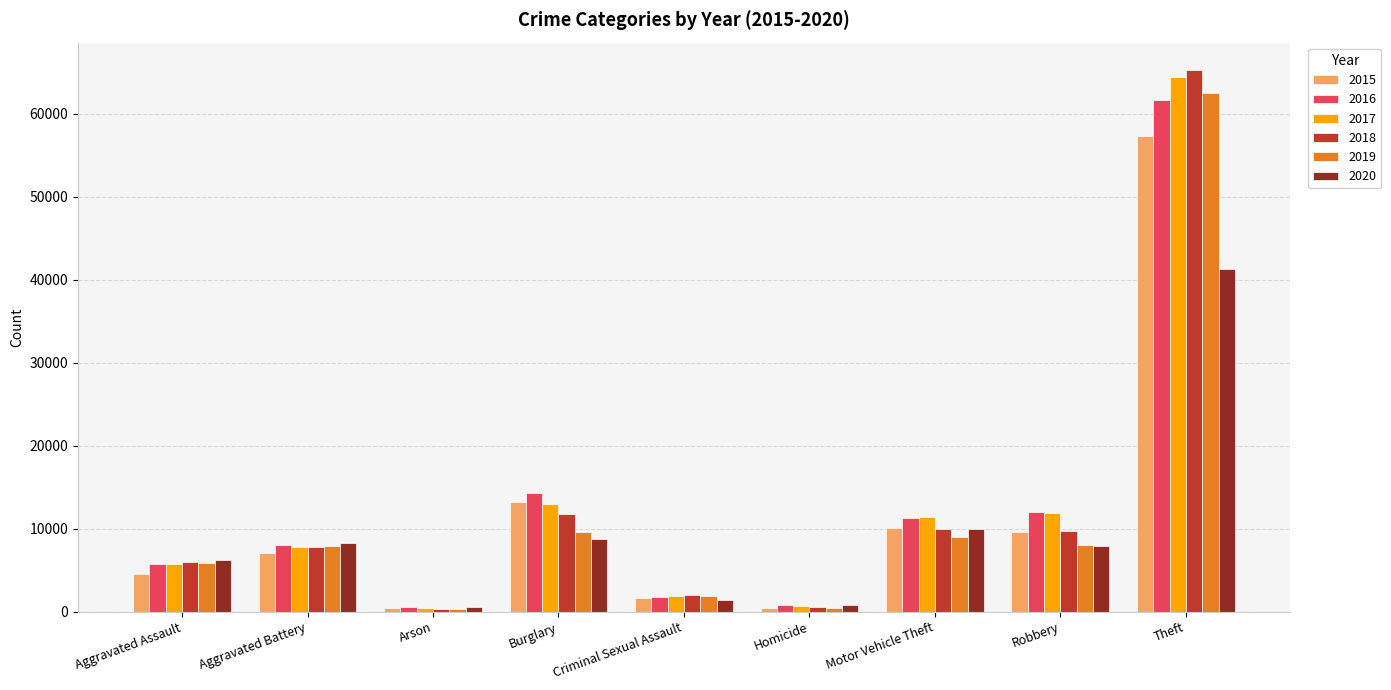

How many bars are there in total?

54